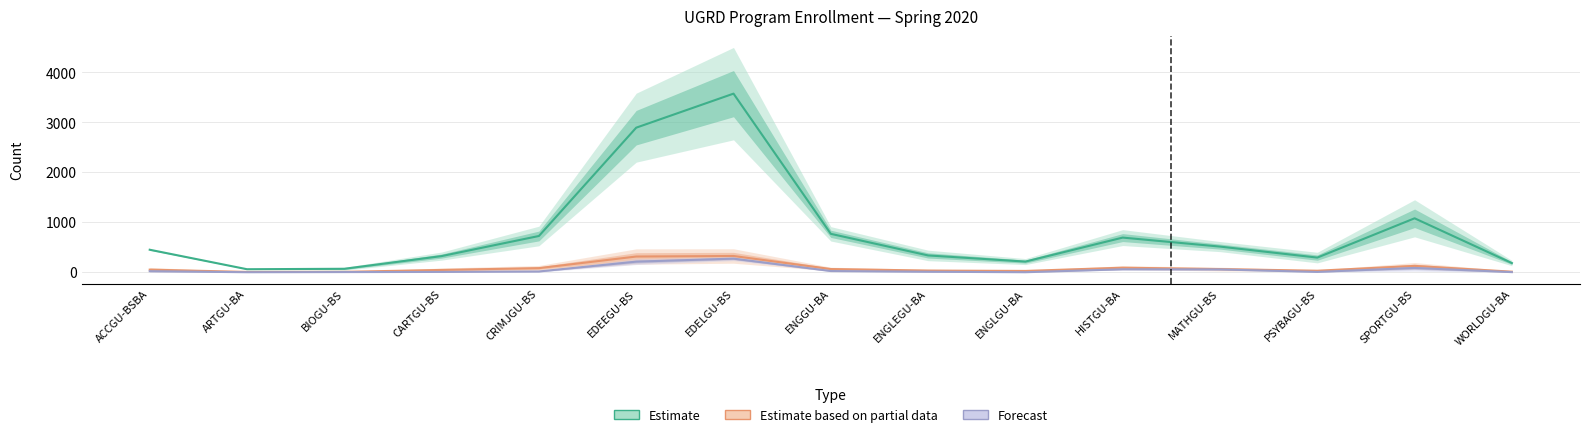

How many series are shown in this chart?

3